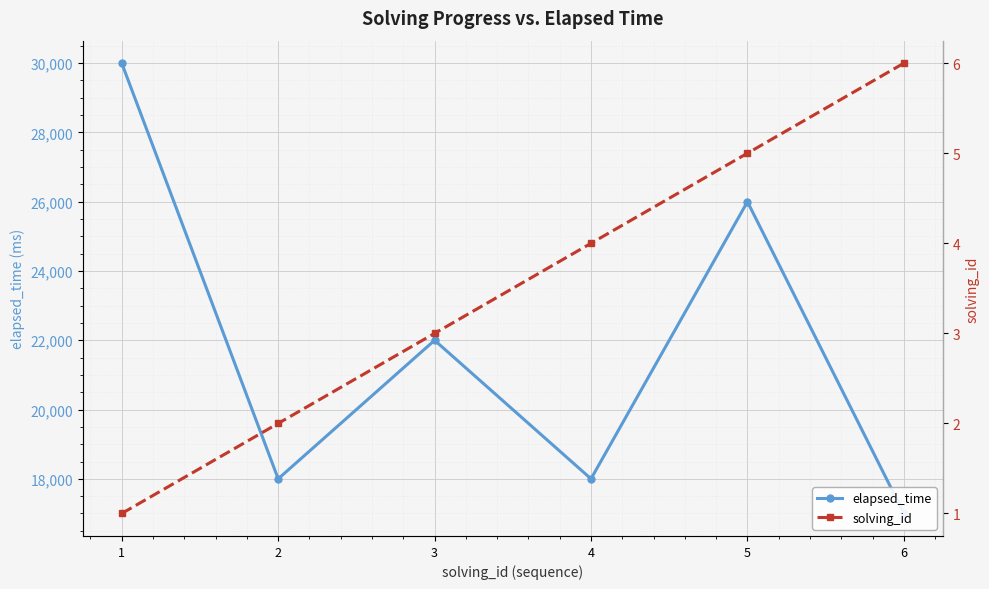

What is the approximate value of solving_id at 6?

6